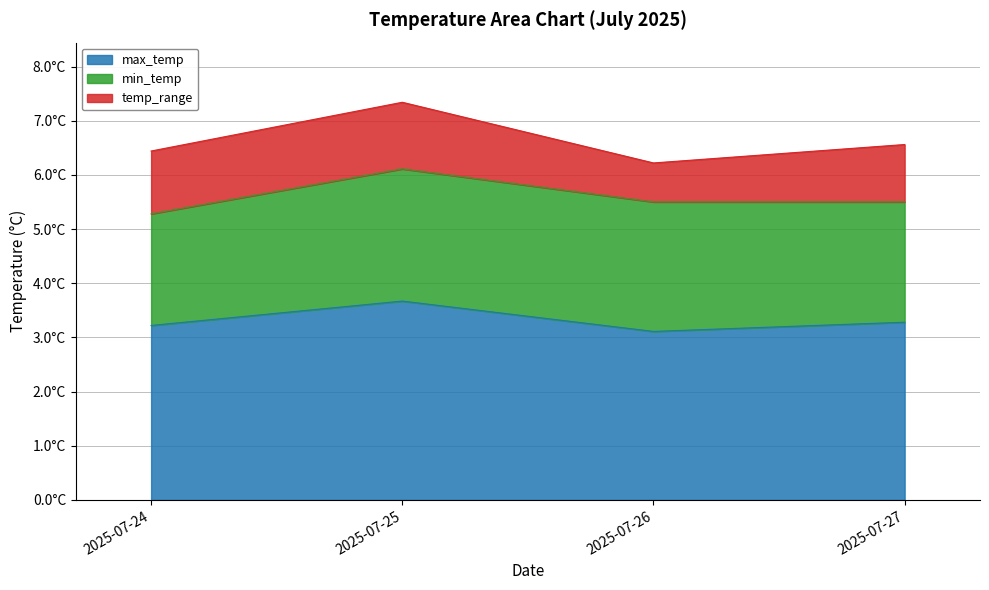

Which label corresponds to the smallest value in the chart?

2025-07-26